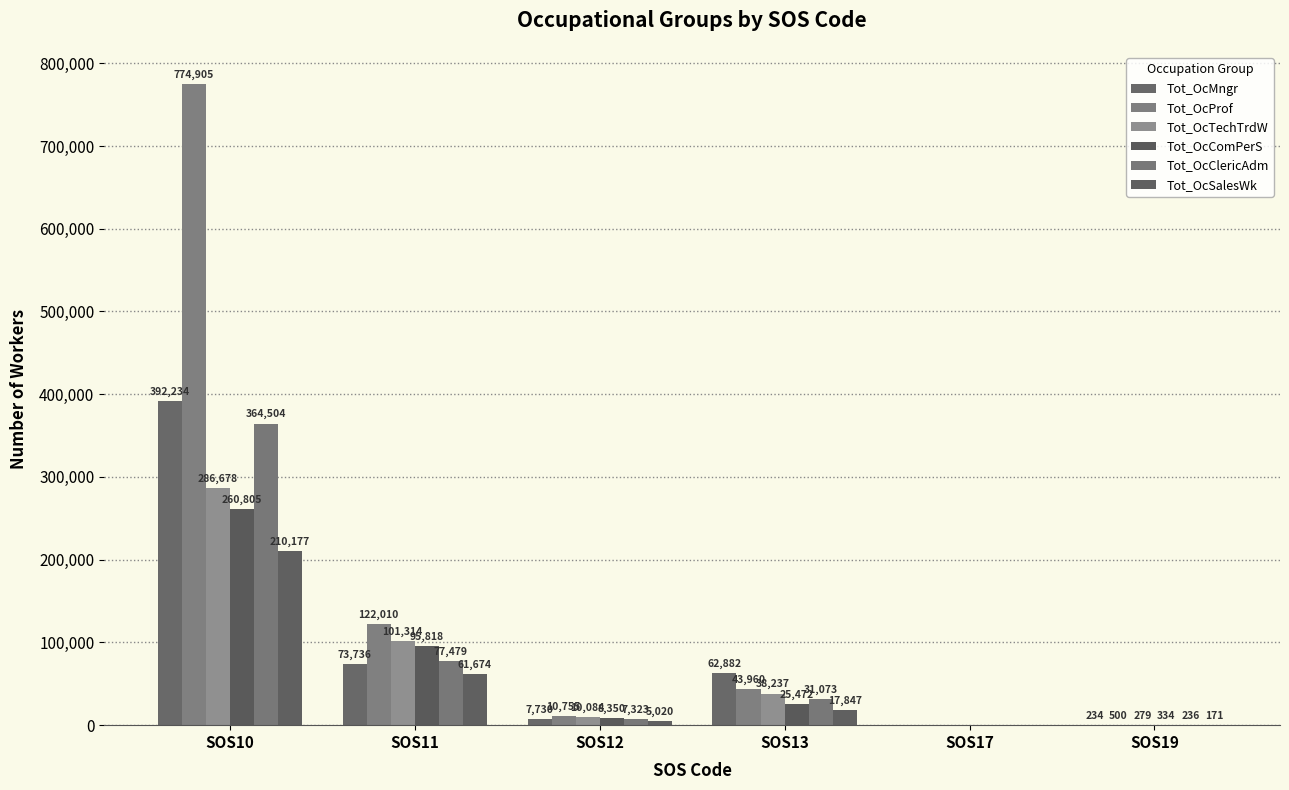

Reading left to right, transcribe all the data shown in this chart.

Tot_OcMngr: 392234	73736	7730	62882	0	234
Tot_OcProf: 774905	122010	10755	43960	0	500
Tot_OcTechTrdW: 286678	101314	10084	38237	0	279
Tot_OcComPerS: 260805	95818	8350	25472	0	334
Tot_OcClericAdm: 364504	77479	7323	31073	0	236
Tot_OcSalesWk: 210177	61674	5020	17847	0	171